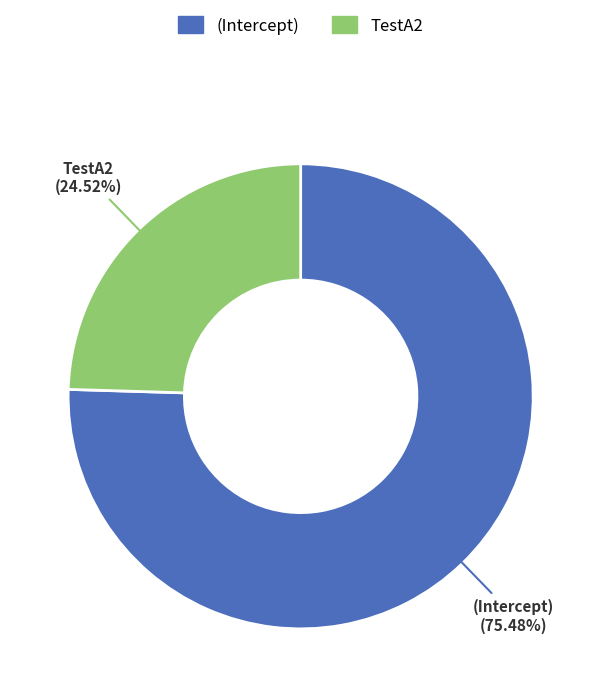

To the nearest percent, what is the difference between the largest and smallest slice percentages?

51%